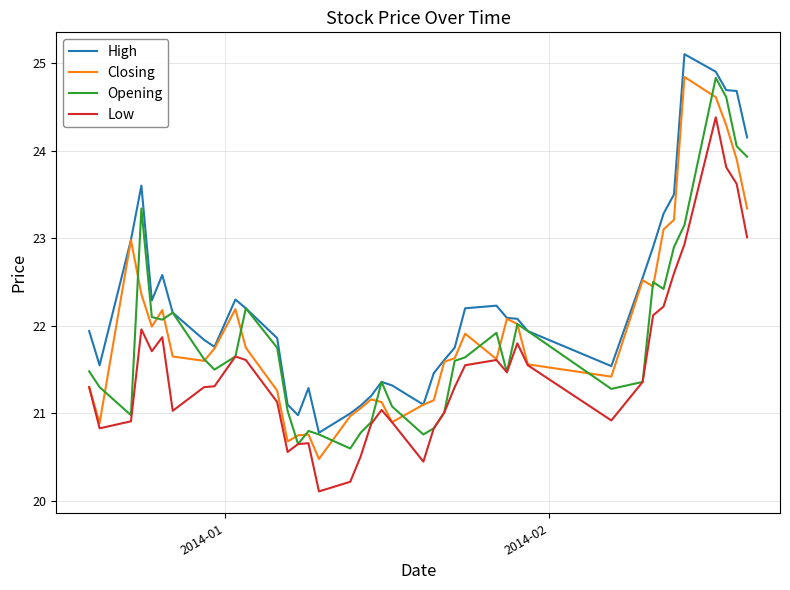

What is the greatest value displayed?

25.1